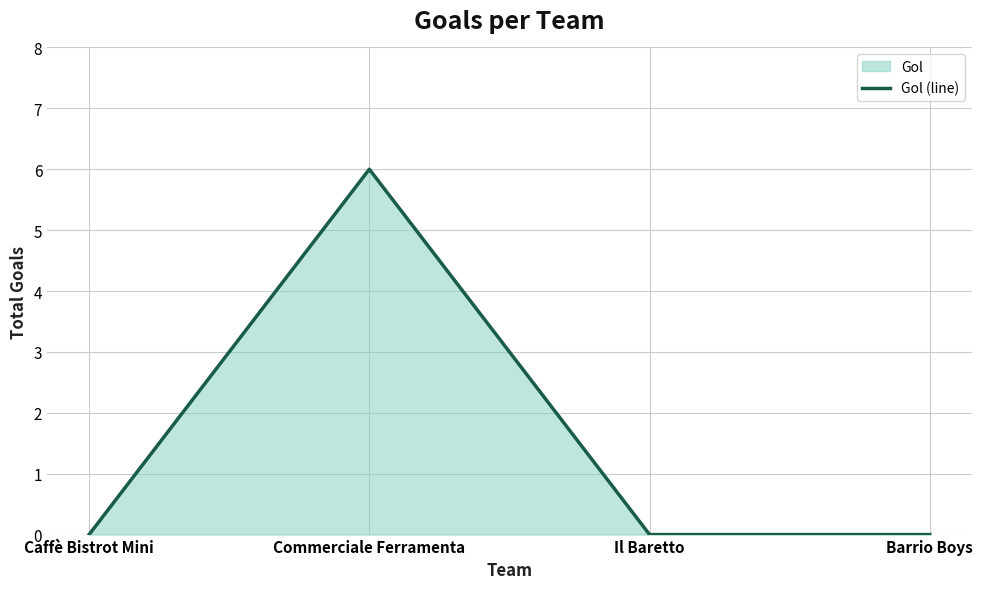

Rank the categories by value from highest to lowest.

Commerciale Ferramenta, Caffè Bistrot Mini, Il Baretto, Barrio Boys